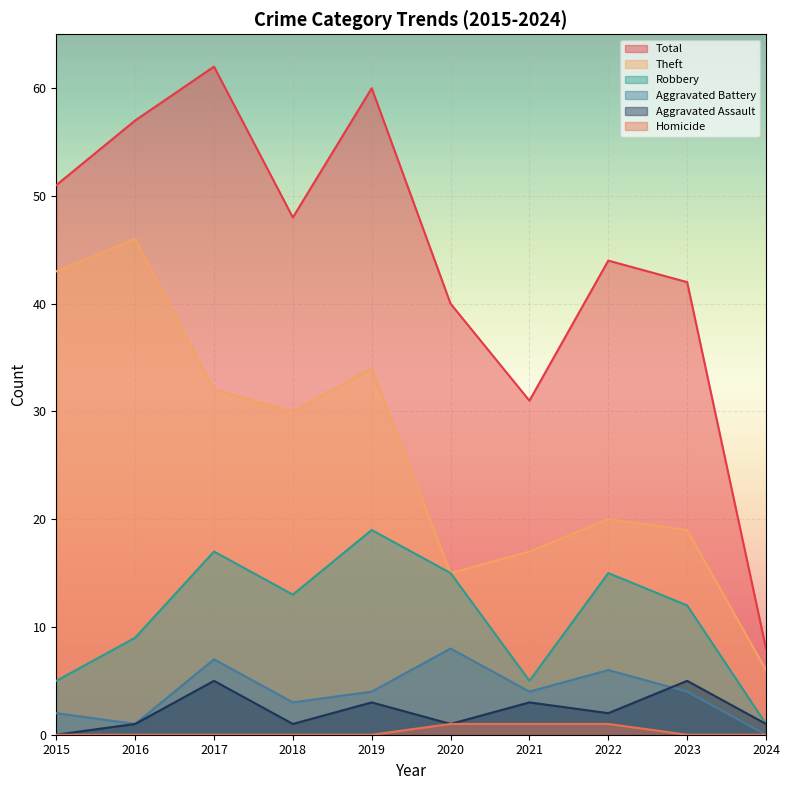

What is the value of the Robbery point at the 6th from the left?

15